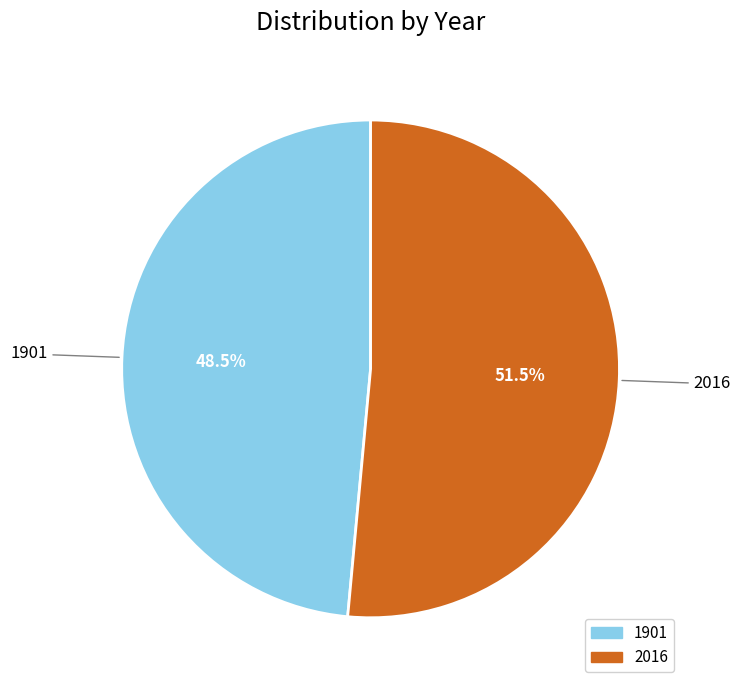

To the nearest percent, what is the difference between the largest and smallest slice percentages?

3%